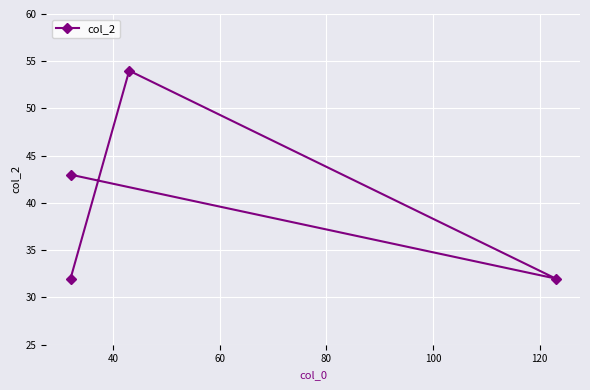

How many data points does each series have?

4